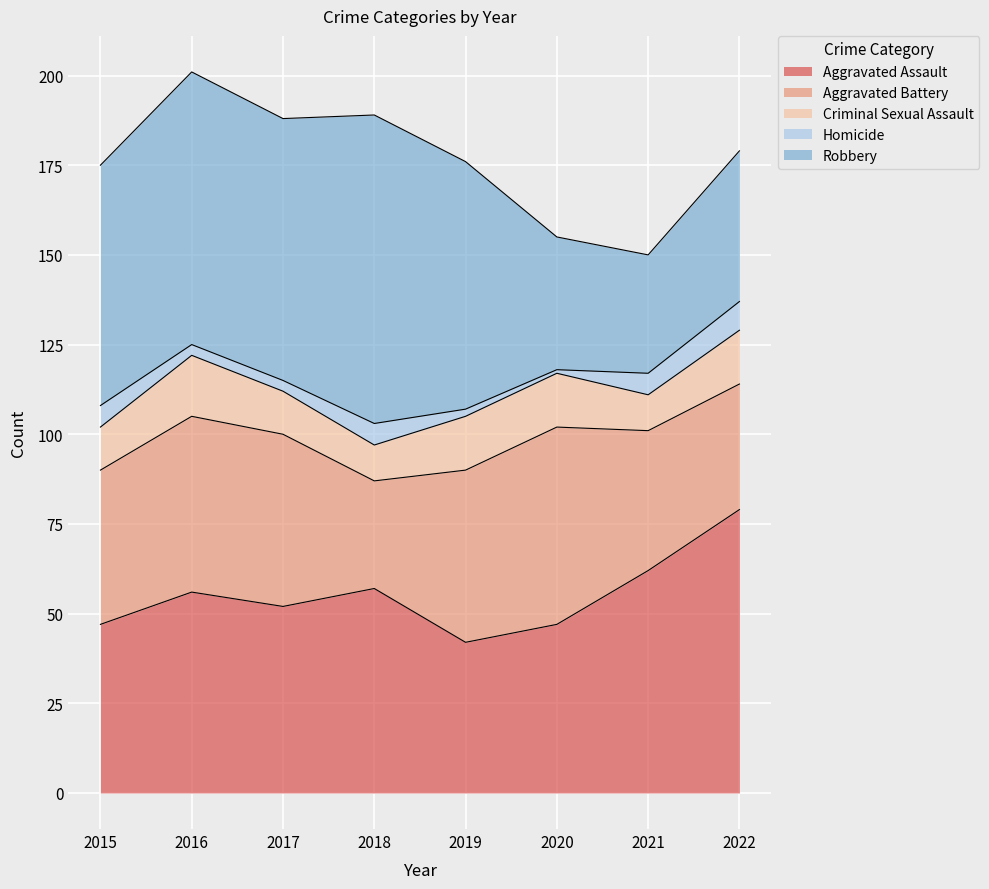

True or false: Homicide and Aggravated Assault intersect in this chart.

False